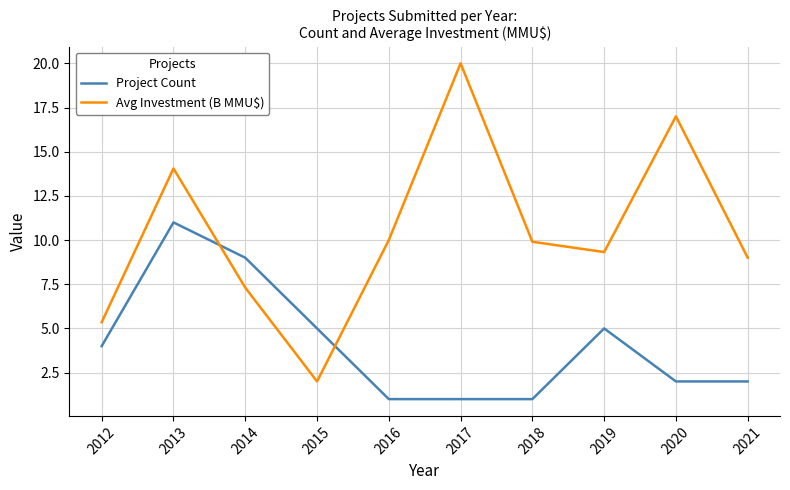

What is the difference between the maximum and minimum values in the Avg Investment (B MMU$) series?

18.0